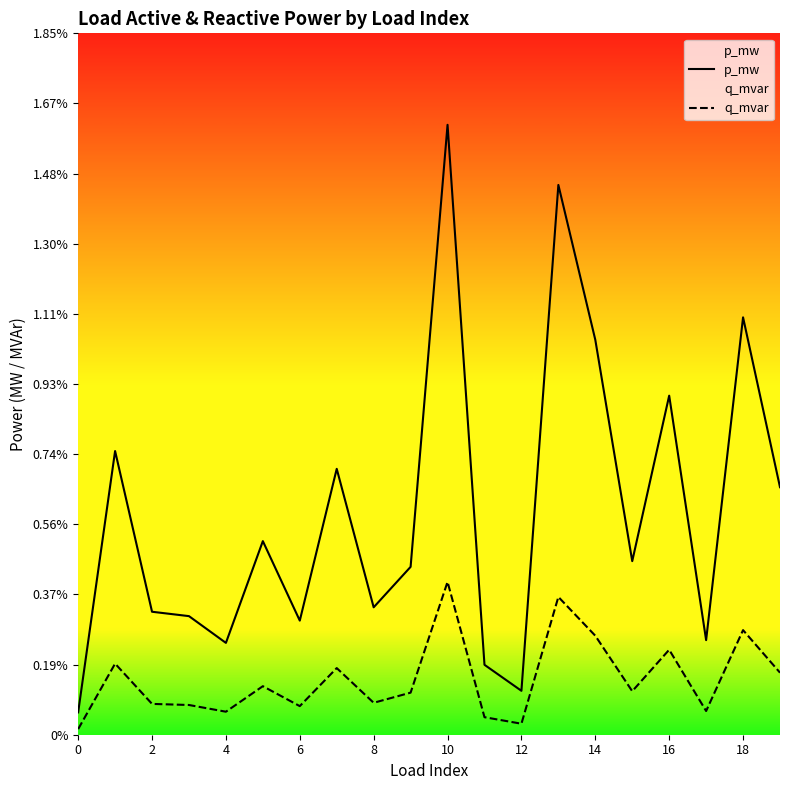

What are all the series names shown in the legend?

p_mw, q_mvar